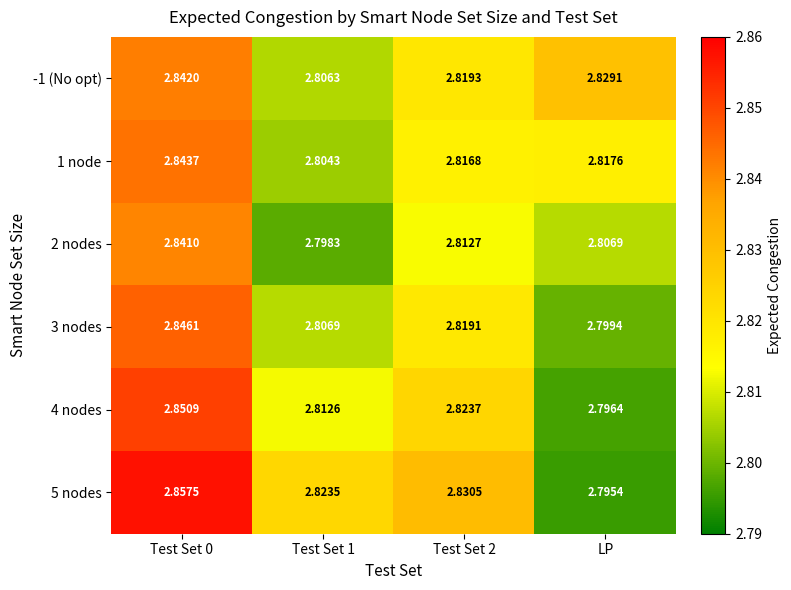

Which series has the largest range (max minus min)?

5 nodes